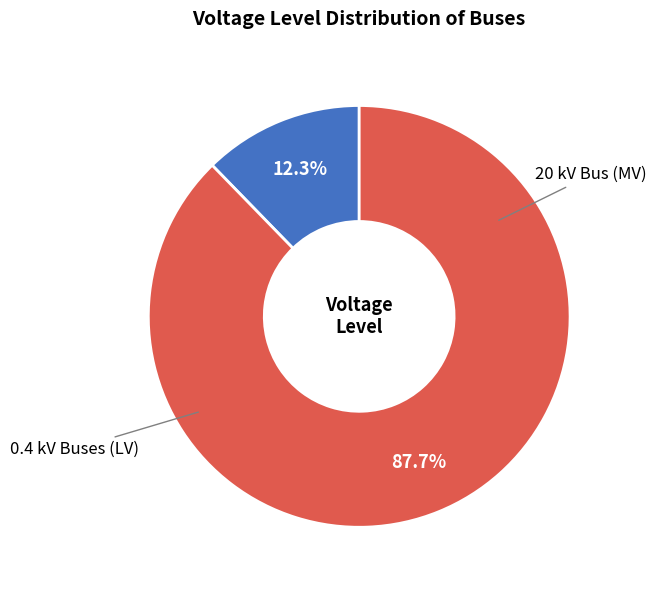

Does any single category account for the majority?

Yes